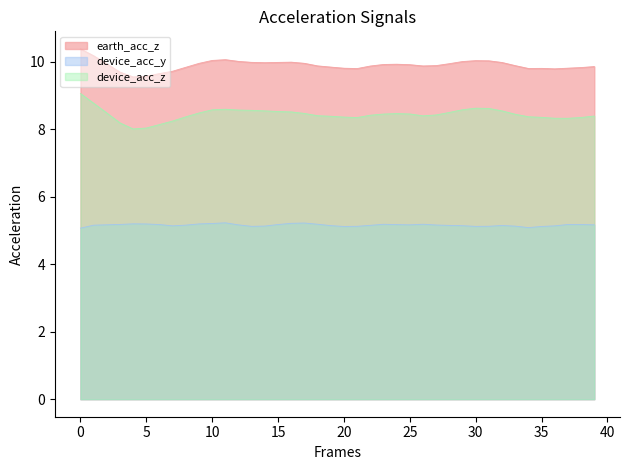

What is the total value across all series at 13?

23.7